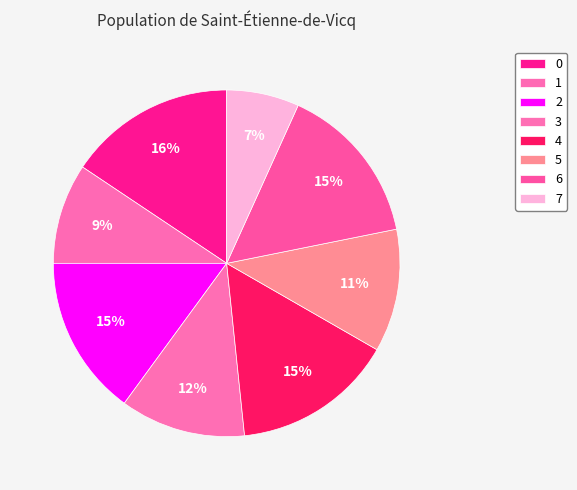

Between 3 and 2, which is larger?

2